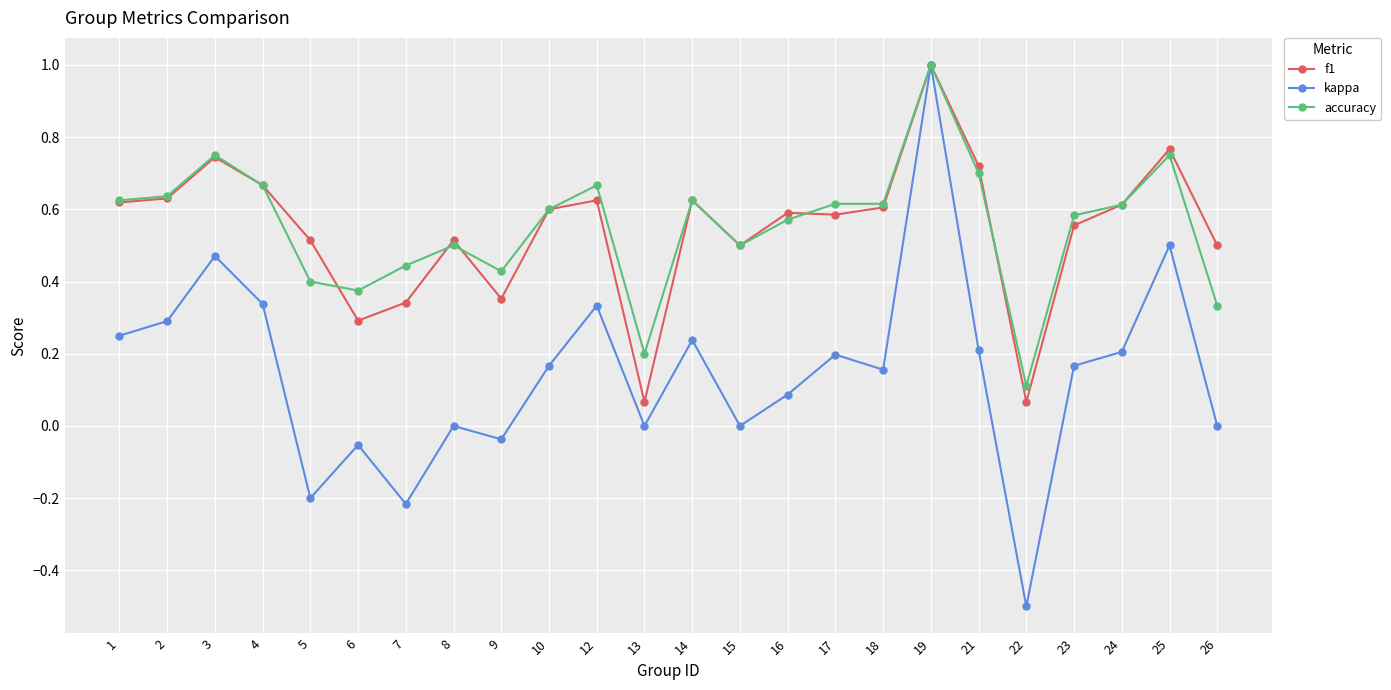

Which category has the highest value in the f1 series?

19